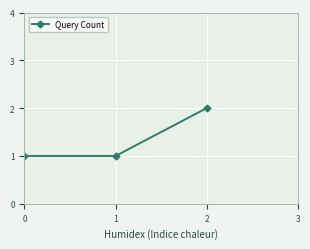

What is the value of the 3rd point from the left?

2